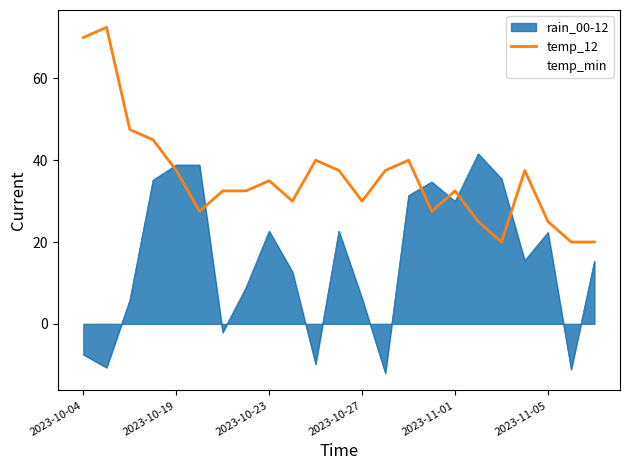

What is the lowest value of the temp_min series?

4.0